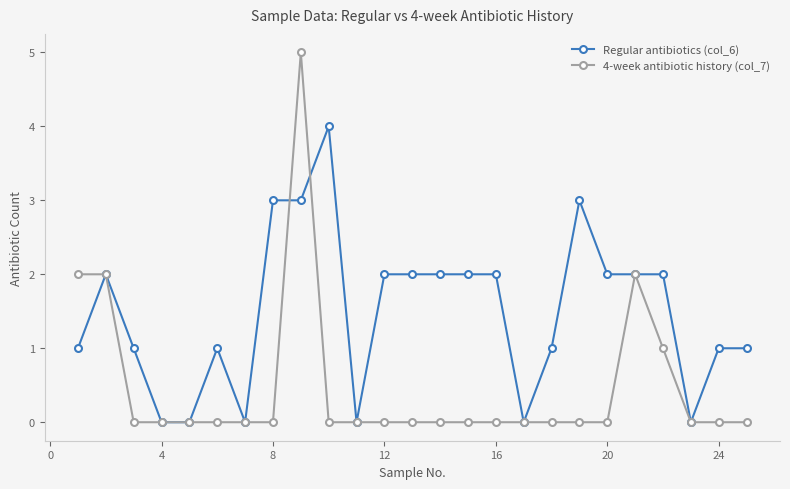

What is the maximum value shown in the chart?

5